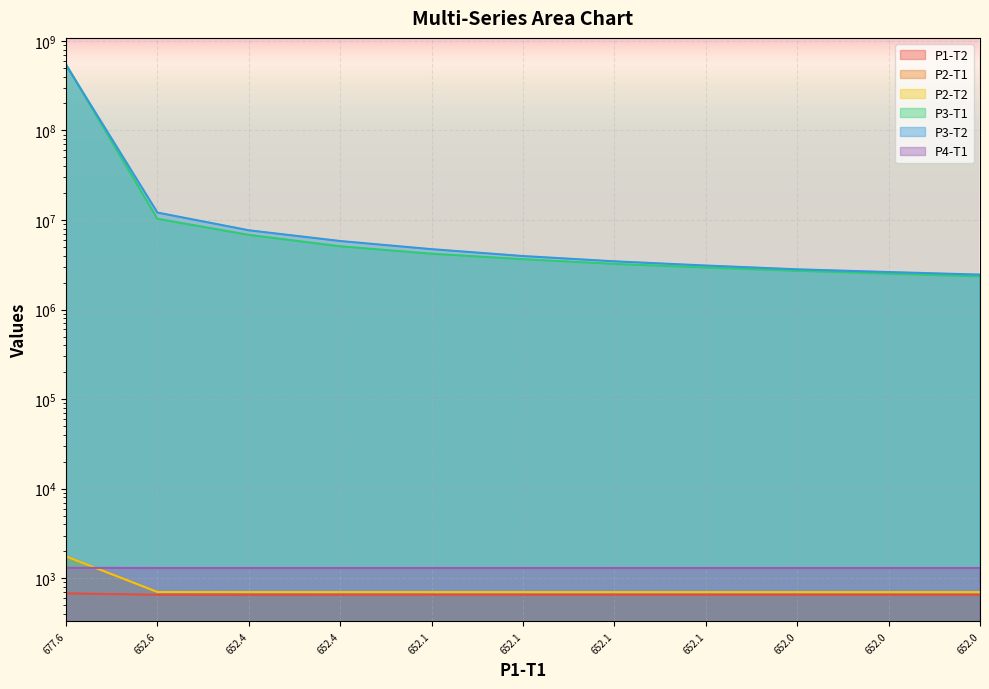

Is it true that P2-T1 equals 702.0 at 652.6?

True